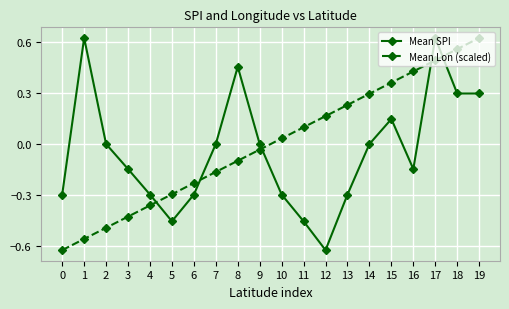

At which label does Mean Lon (scaled) reach its peak?

19